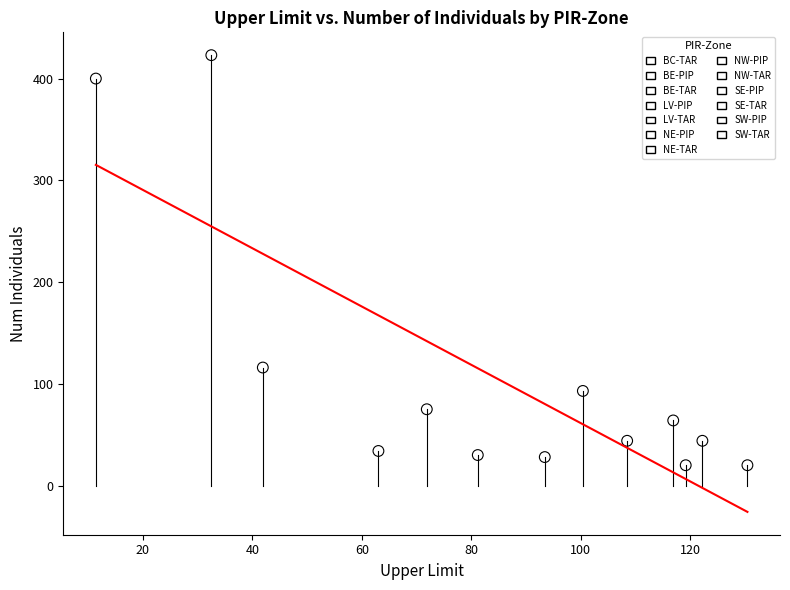

What are all the series names shown in the legend?

BC-TAR, BE-PIP, BE-TAR, LV-PIP, LV-TAR, NE-PIP, NE-TAR, NW-PIP, NW-TAR, SE-PIP, SE-TAR, SW-PIP, SW-TAR